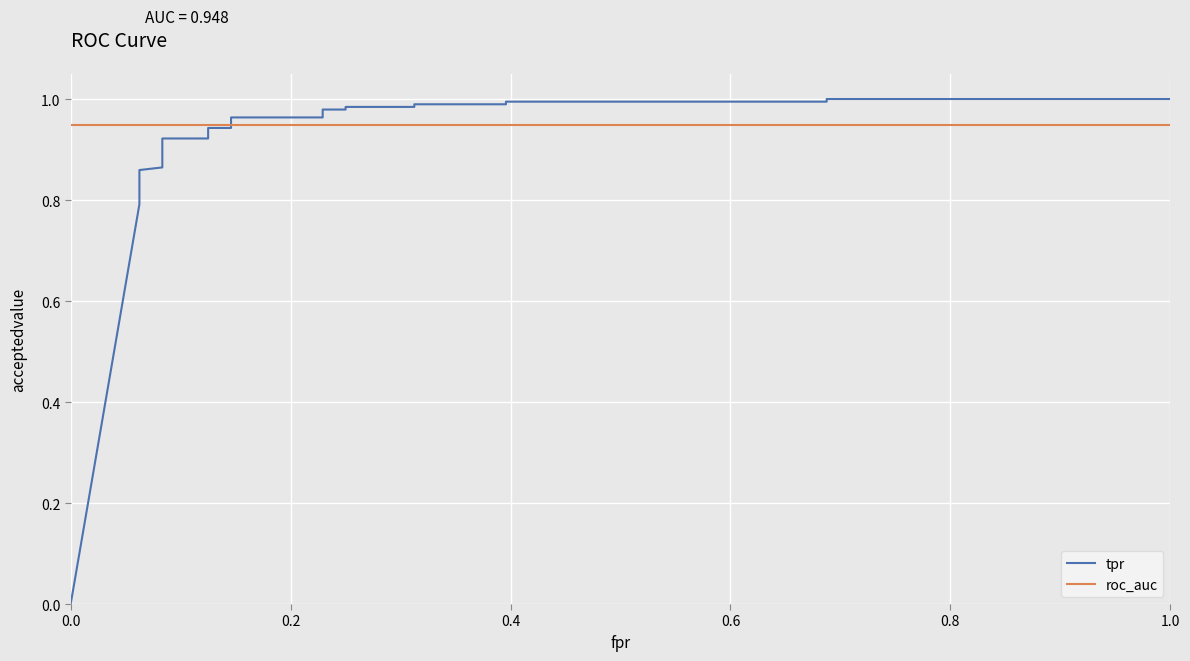

Which has a higher value, 0.6 or 0.2?

0.6